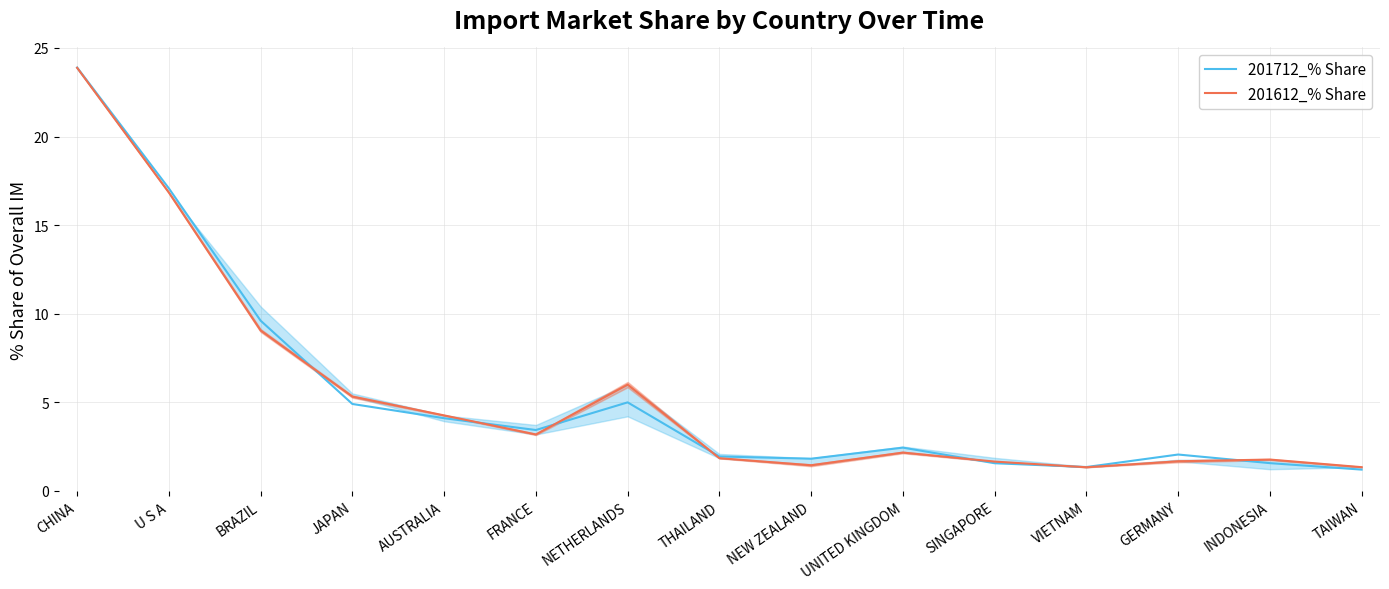

Is it true that 201612_% Share equals 9.1 at BRAZIL?

True